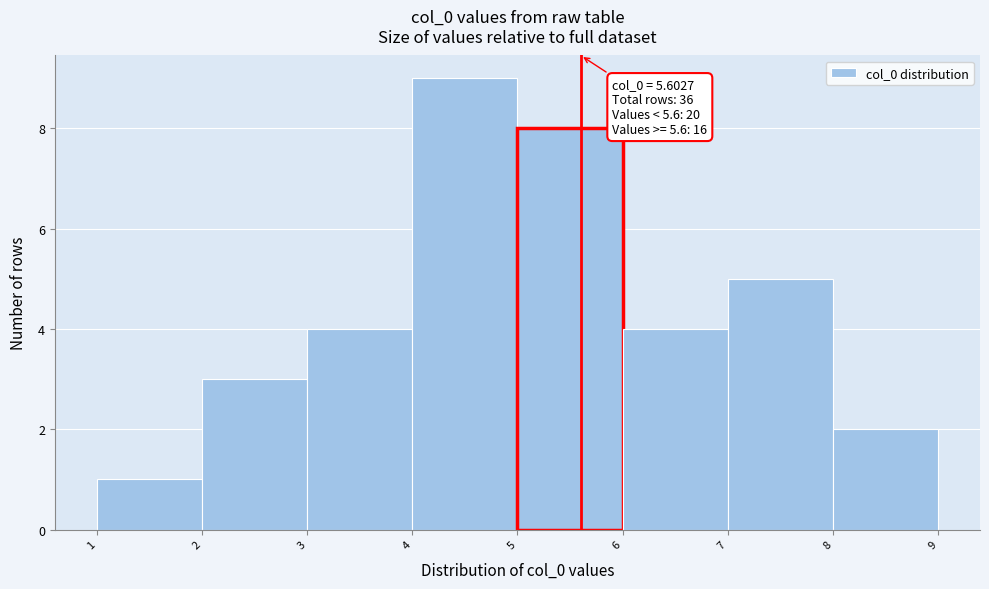

Over which range of the x-axis is the bar tallest?

4 to 5